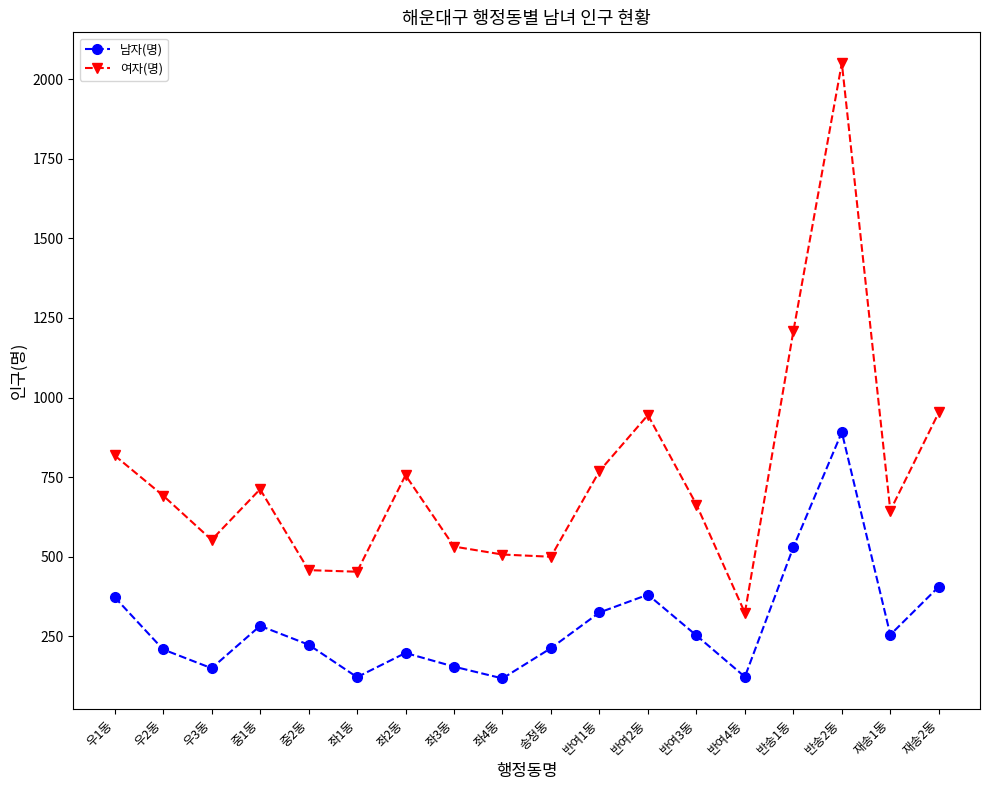

At how many categories does at least one series exceed 1392?

1